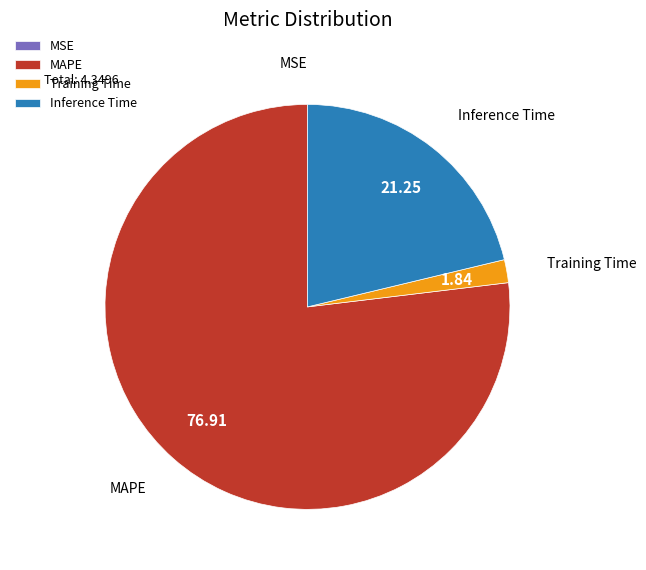

Combined, do MAPE and Inference Time account for over 50%?

Yes